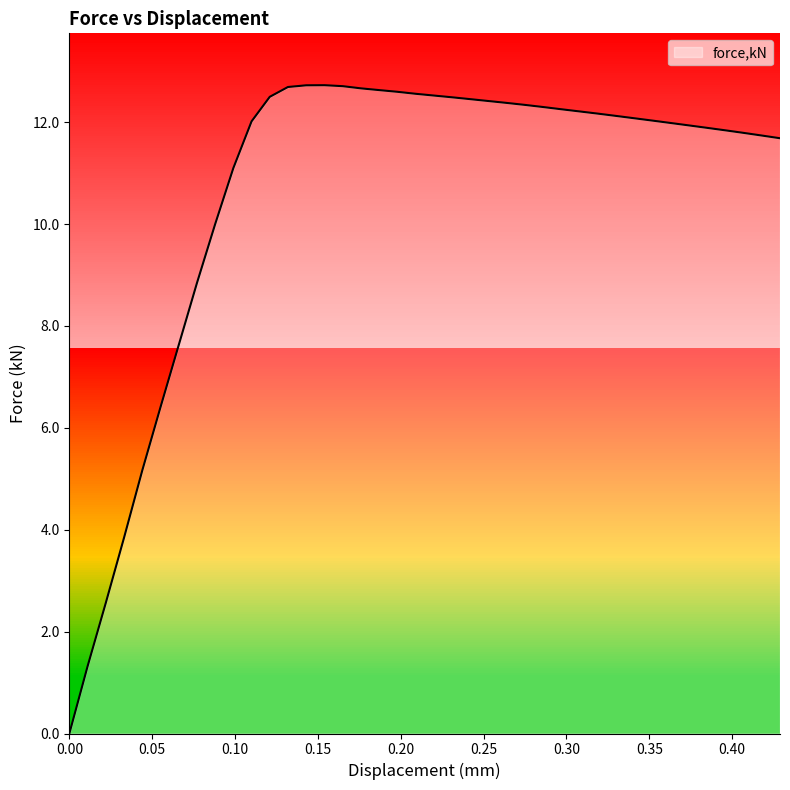

What is the difference between the maximum and minimum values?

12.7